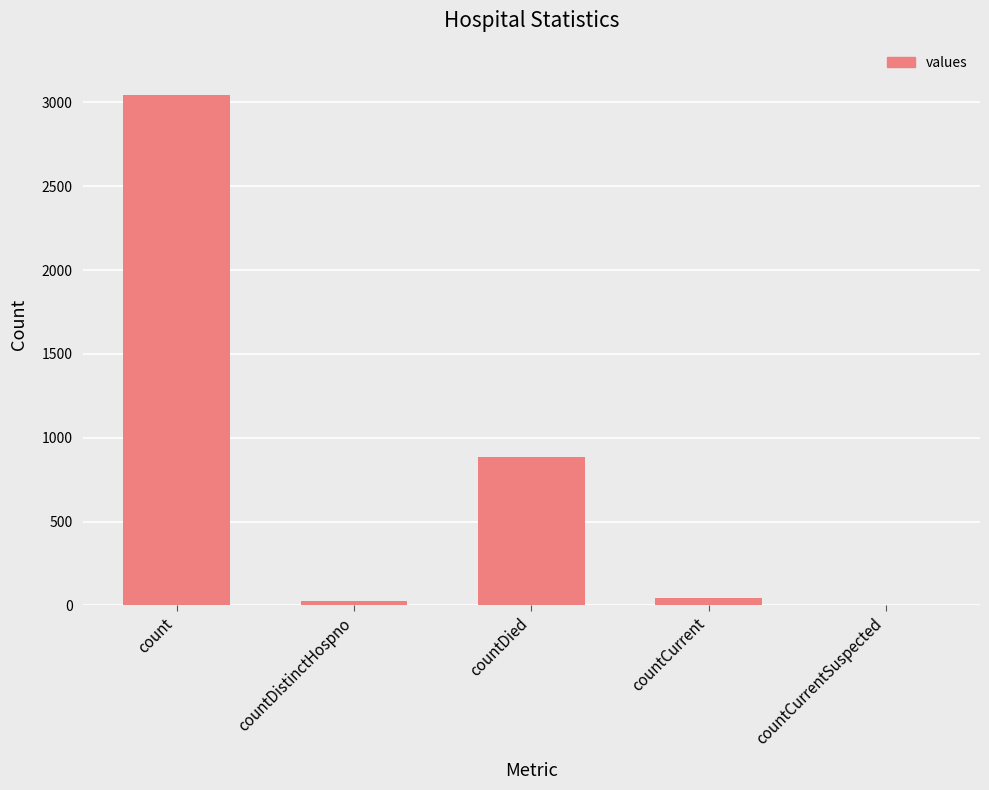

What is the greatest value displayed?

3046